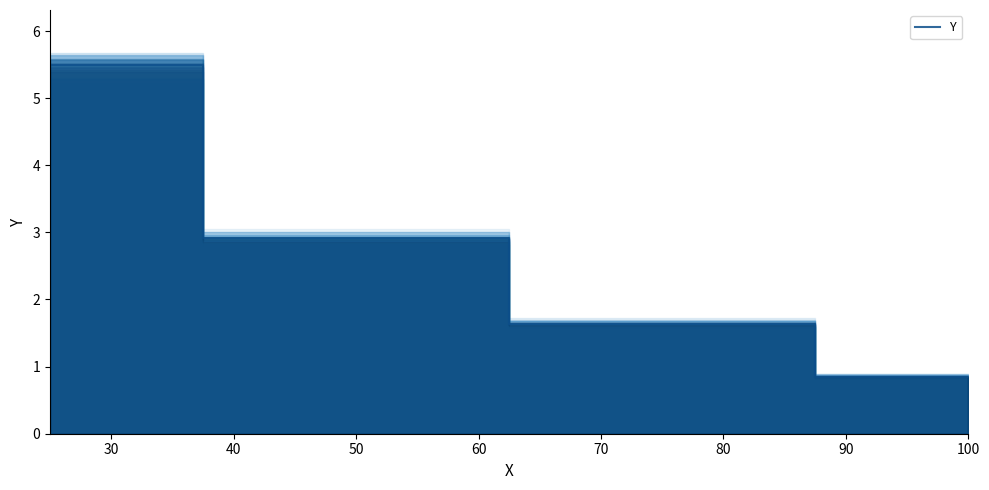

What is the maximum value shown in the chart?

5.5